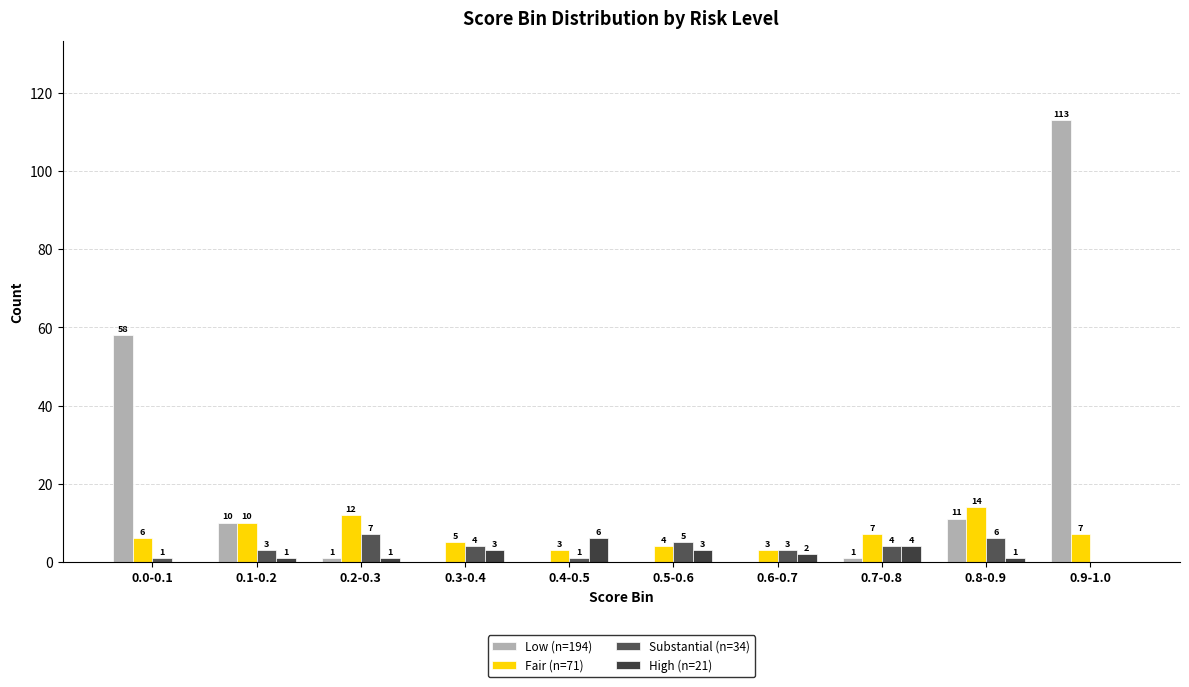

How many data points does each series have?

10